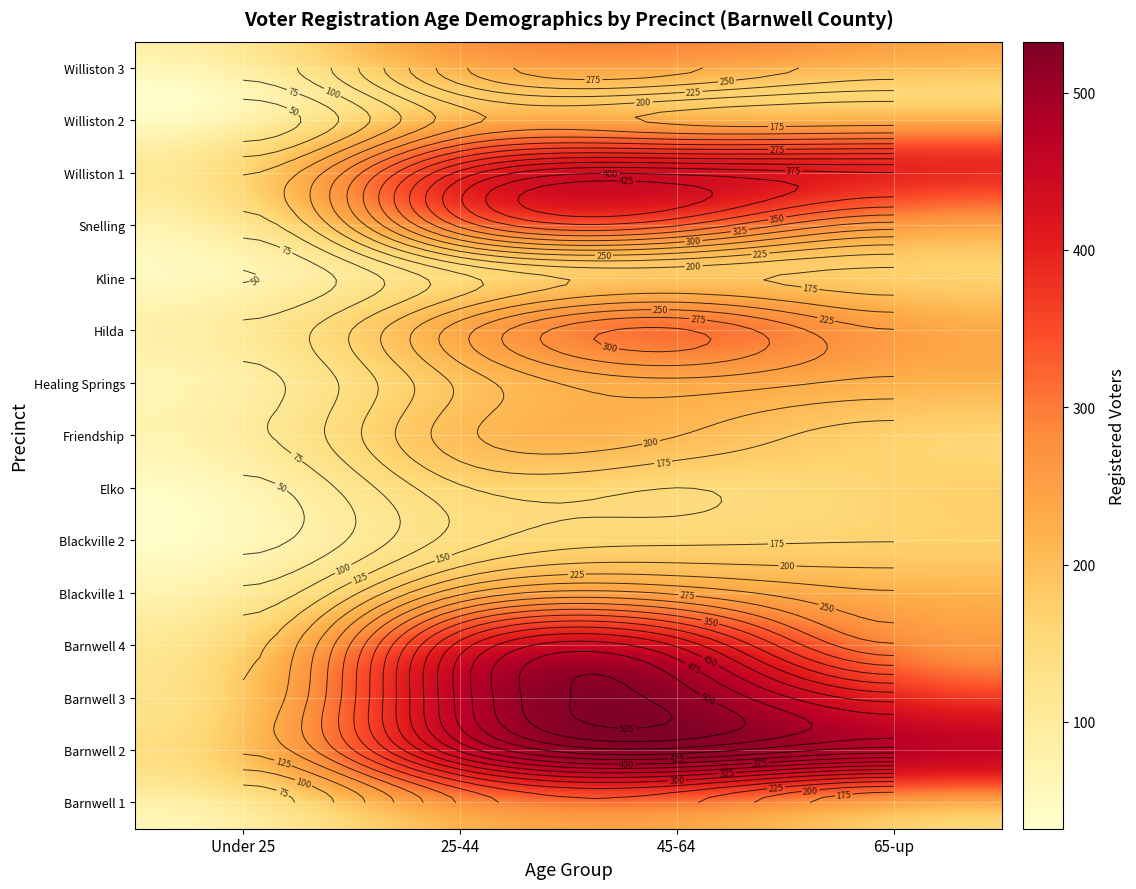

Reading right to left, what are all the values shown in this chart?

Barnwell 1: 65-up=156	45-64=233	25-44=203	Under 25=61
Barnwell 2: 65-up=414	45-64=467	25-44=380	Under 25=130
Barnwell 3: 65-up=414	45-64=514	25-44=434	Under 25=129
Barnwell 4: 65-up=278	45-64=446	25-44=410	Under 25=118
Blackville 1: 65-up=227	45-64=269	25-44=243	Under 25=81
Blackville 2: 65-up=174	45-64=169	25-44=137	Under 25=42
Elko: 65-up=171	45-64=150	25-44=147	Under 25=43
Friendship: 65-up=164	45-64=201	25-44=192	Under 25=71
Healing Springs: 65-up=219	45-64=242	25-44=181	Under 25=68
Hilda: 65-up=226	45-64=303	25-44=214	Under 25=80
Kline: 65-up=166	45-64=182	25-44=143	Under 25=49
Snelling: 65-up=289	45-64=377	25-44=332	Under 25=88
Williston 1: 65-up=376	45-64=394	25-44=332	Under 25=98
Williston 2: 65-up=164	45-64=169	25-44=165	Under 25=32
Williston 3: 65-up=237	45-64=281	25-44=245	Under 25=82